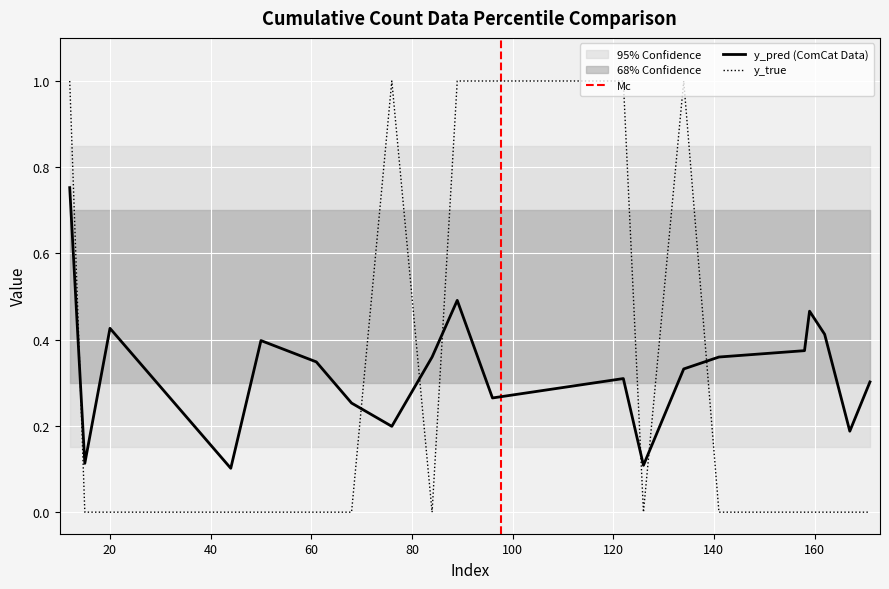

Is it true that y_pred equals 0.4 at 141?

True